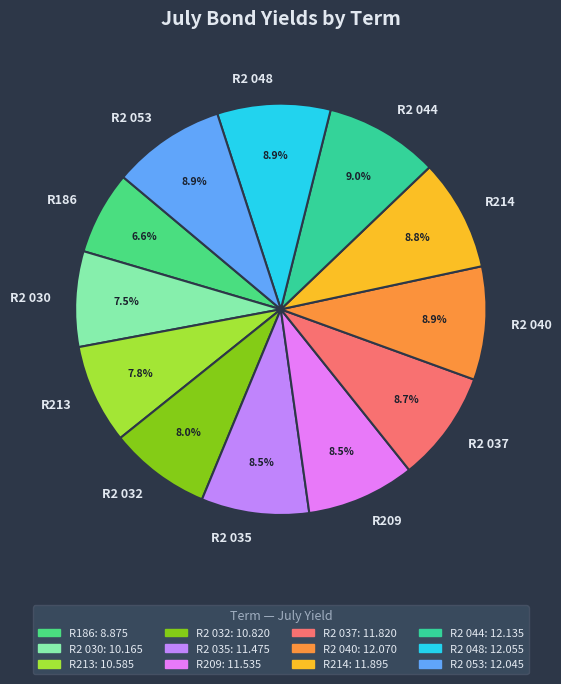

Is it true that R2 044 is 1% of the pie?

False